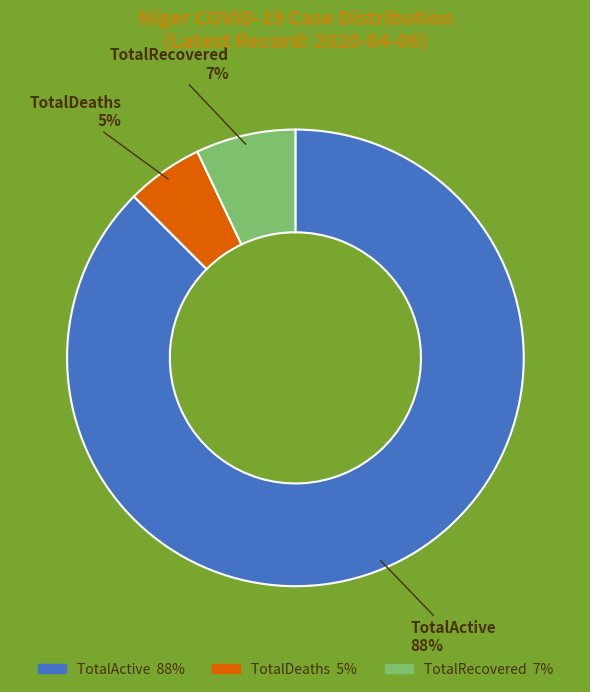

Combined, do TotalActive and TotalRecovered account for over 50%?

Yes